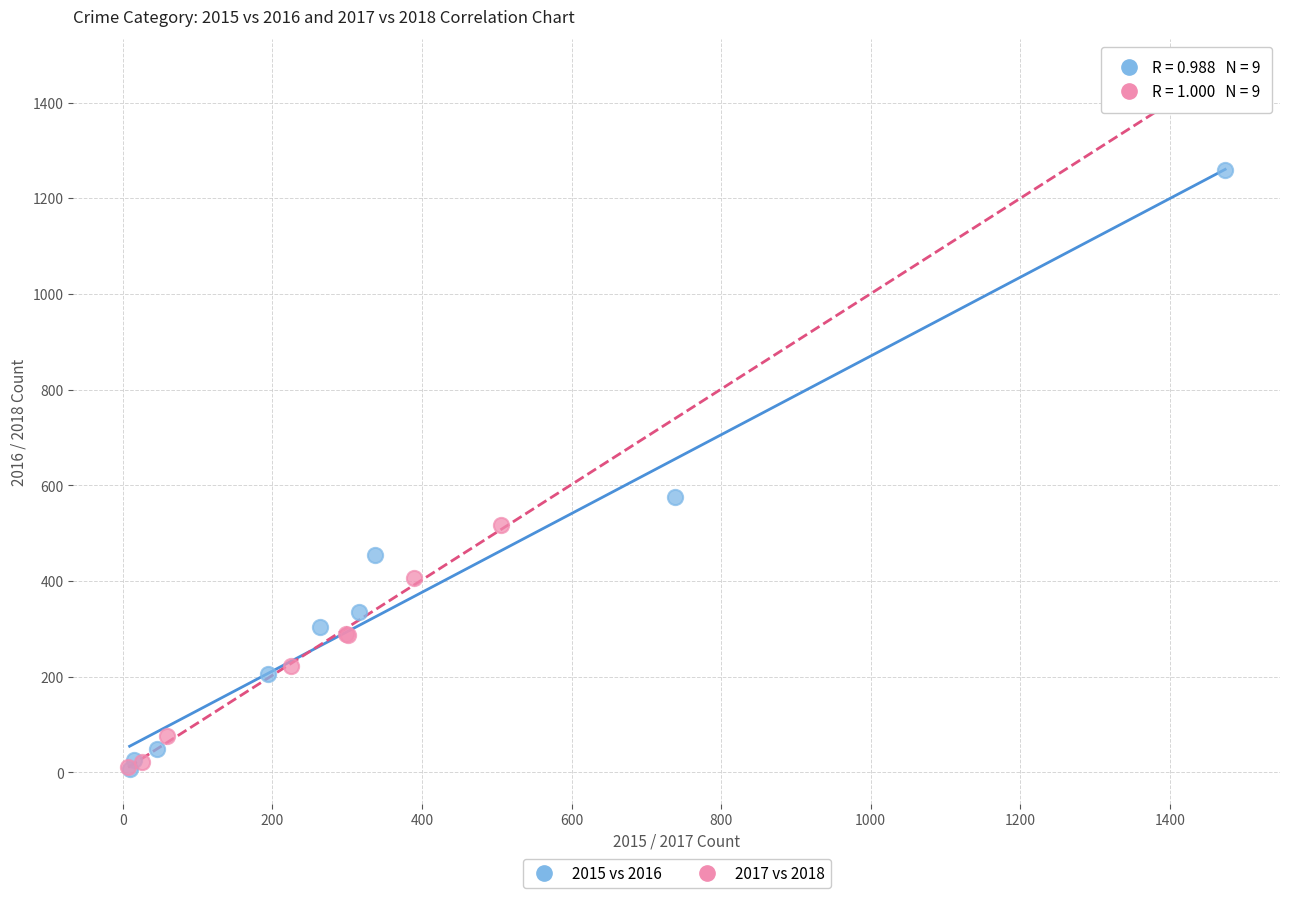

Which series has the widest spread of Y values?

2017 vs 2018